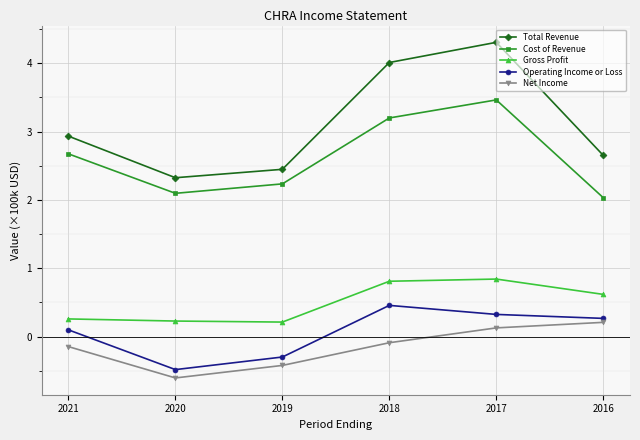

What is the smallest value displayed?

-0.6